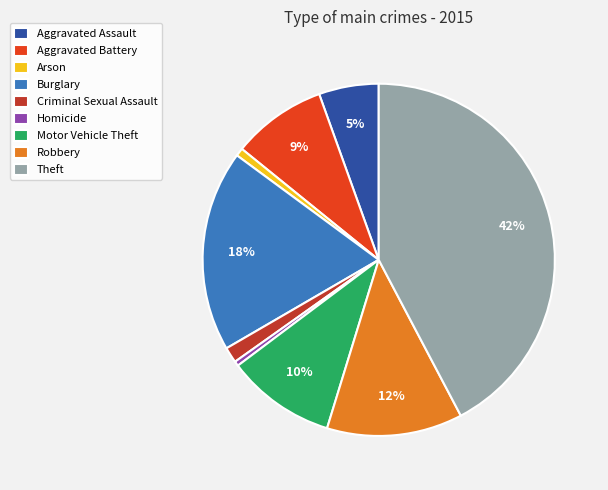

Does Robbery account for over 50% of the chart?

No